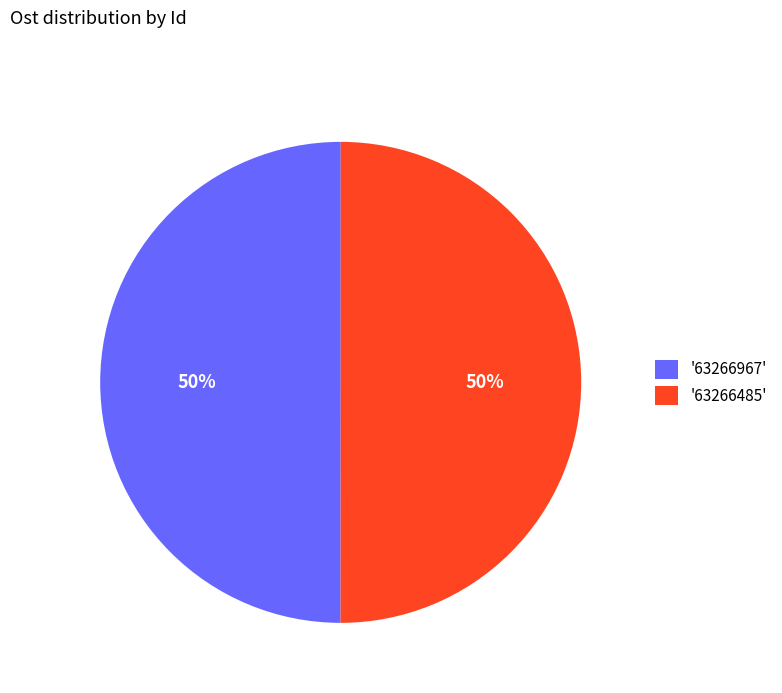

What percentage is the '63266967' slice, to the nearest percent?

50%